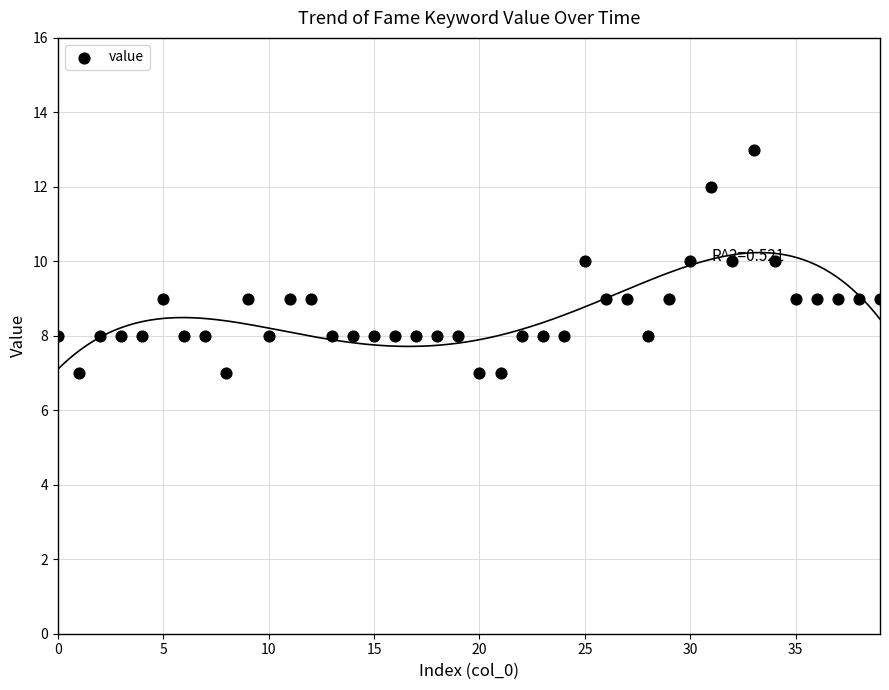

What is the range of Y values (max minus min)?

6